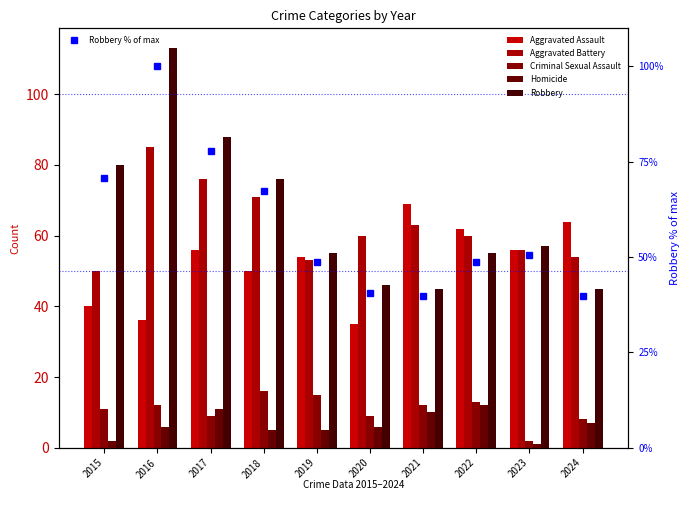

The value of Homicide at 2017 is 4.3. True or false?

False